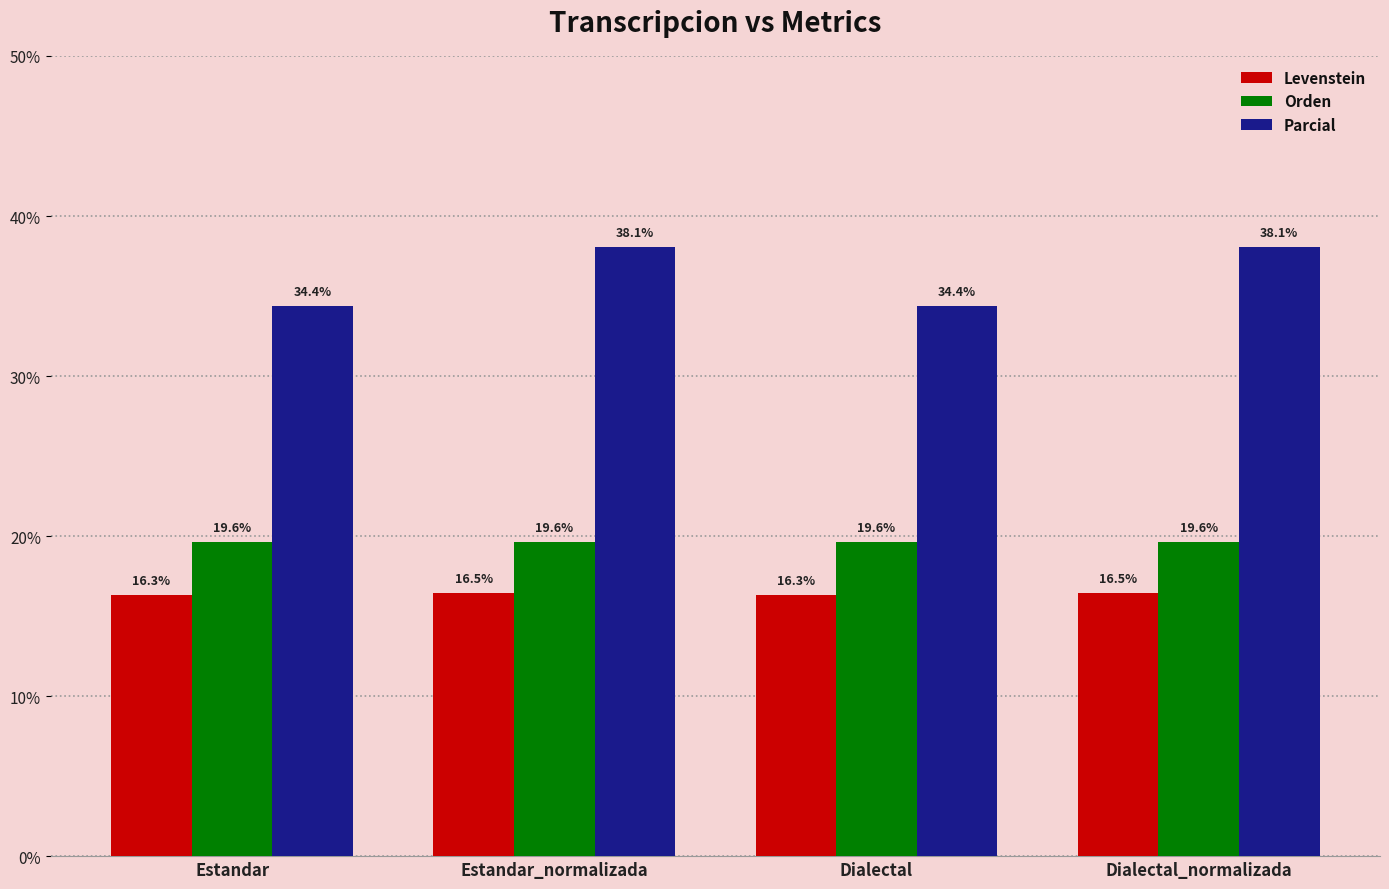

What is the total value across all series at Estandar_normalizada?

74.2